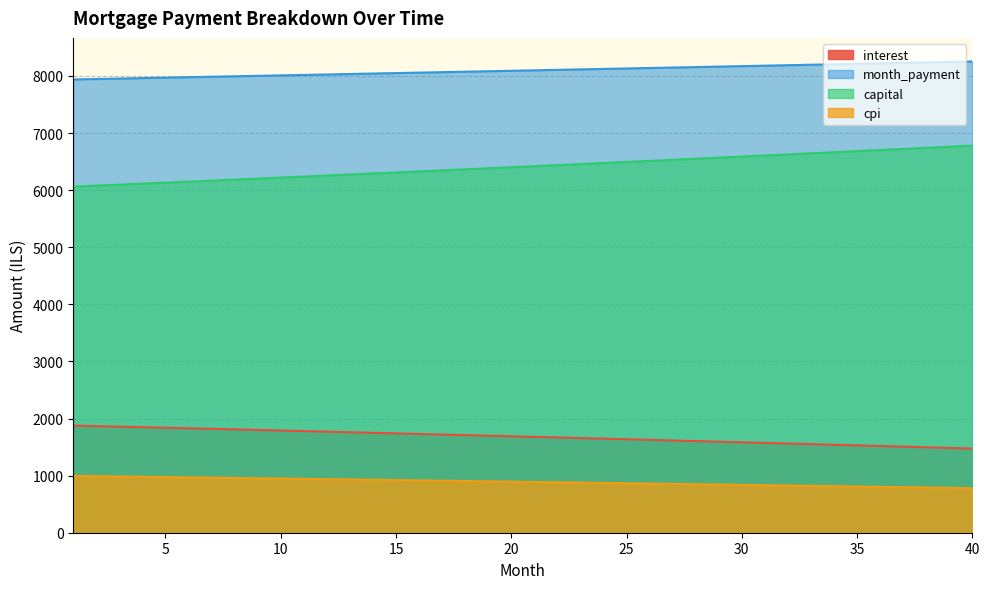

Where is month_payment nearest to the value 8096?

21